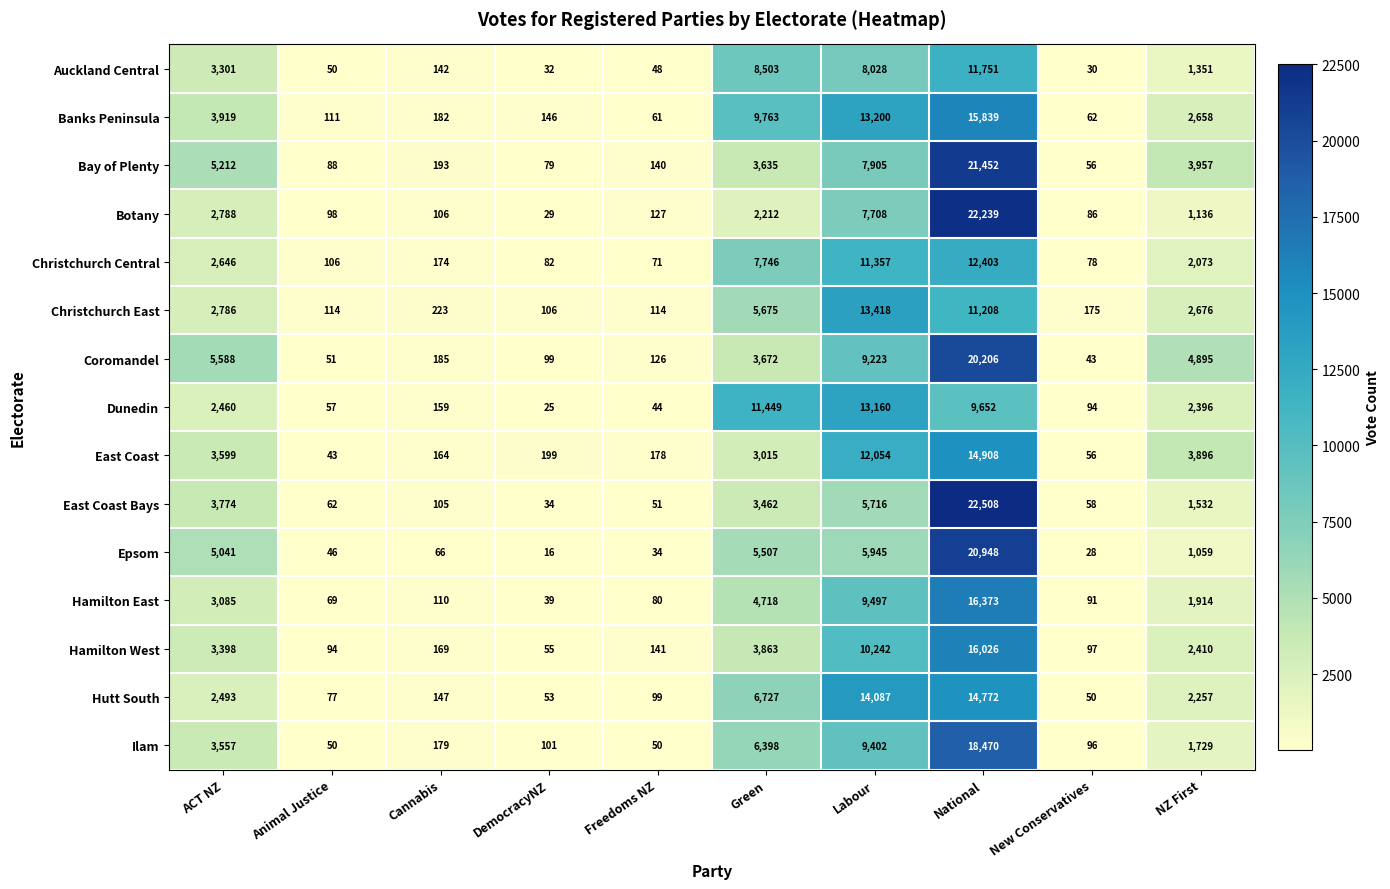

What is the sum of all Christchurch East values?

36495